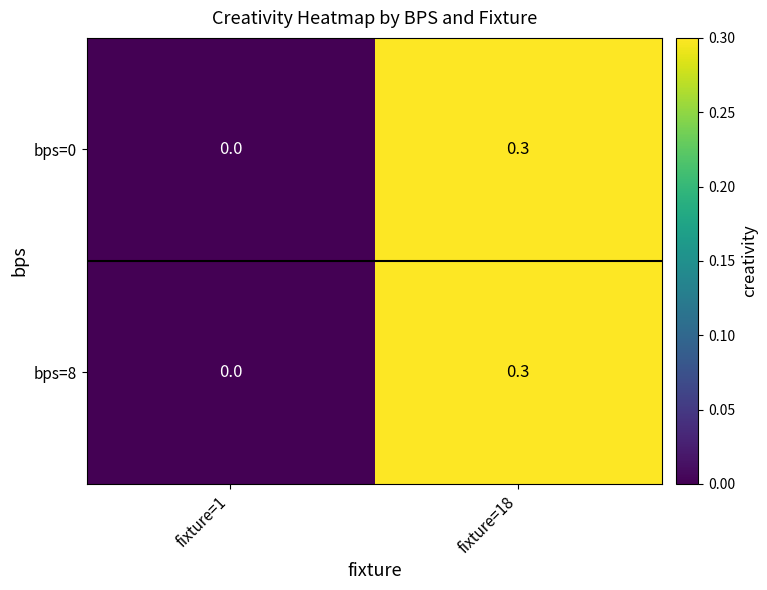

What is the sum of all bps=8 values?

0.3